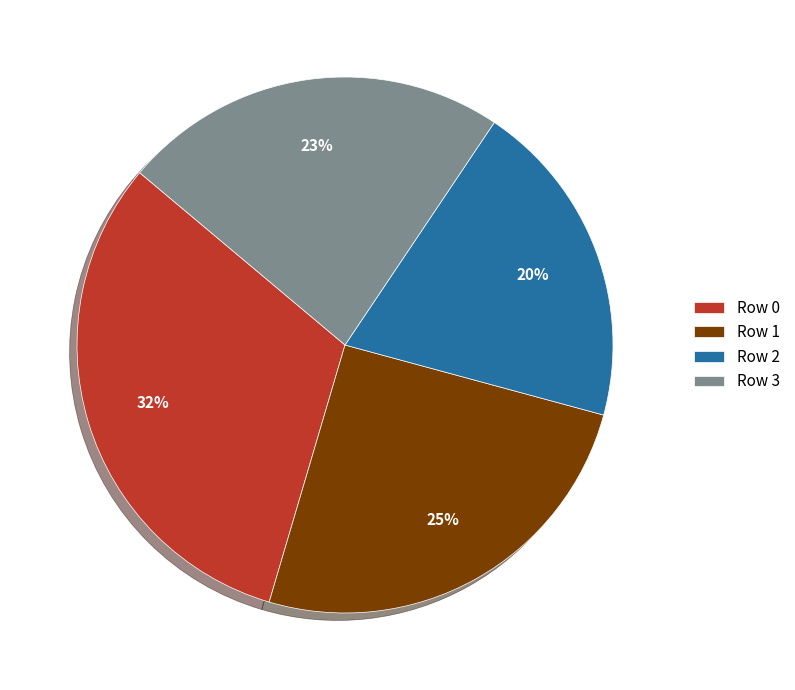

Approximately how many times larger is the value at Row 0 compared to Row 2?

1.6